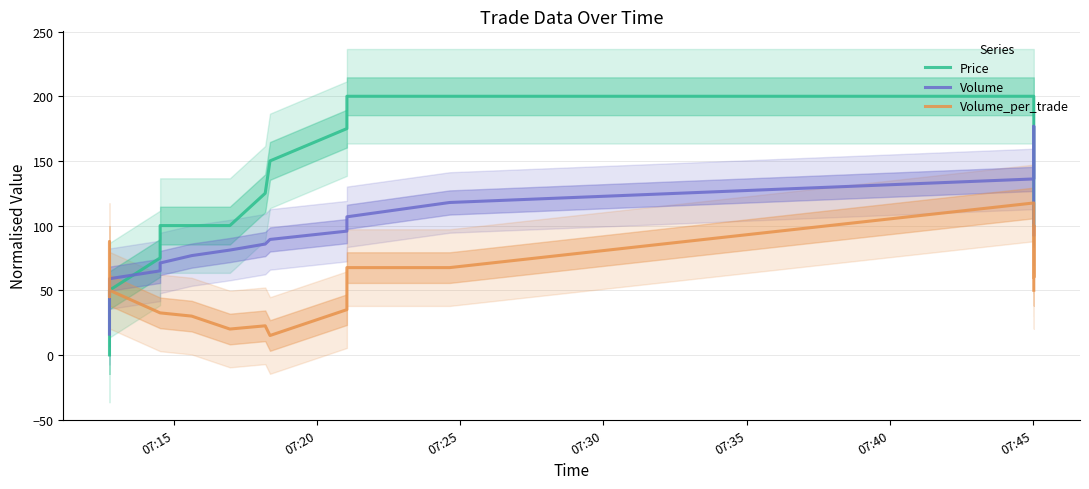

Rank the series by their average value, from lowest to highest.

Volume_per_trade, Volume, Price